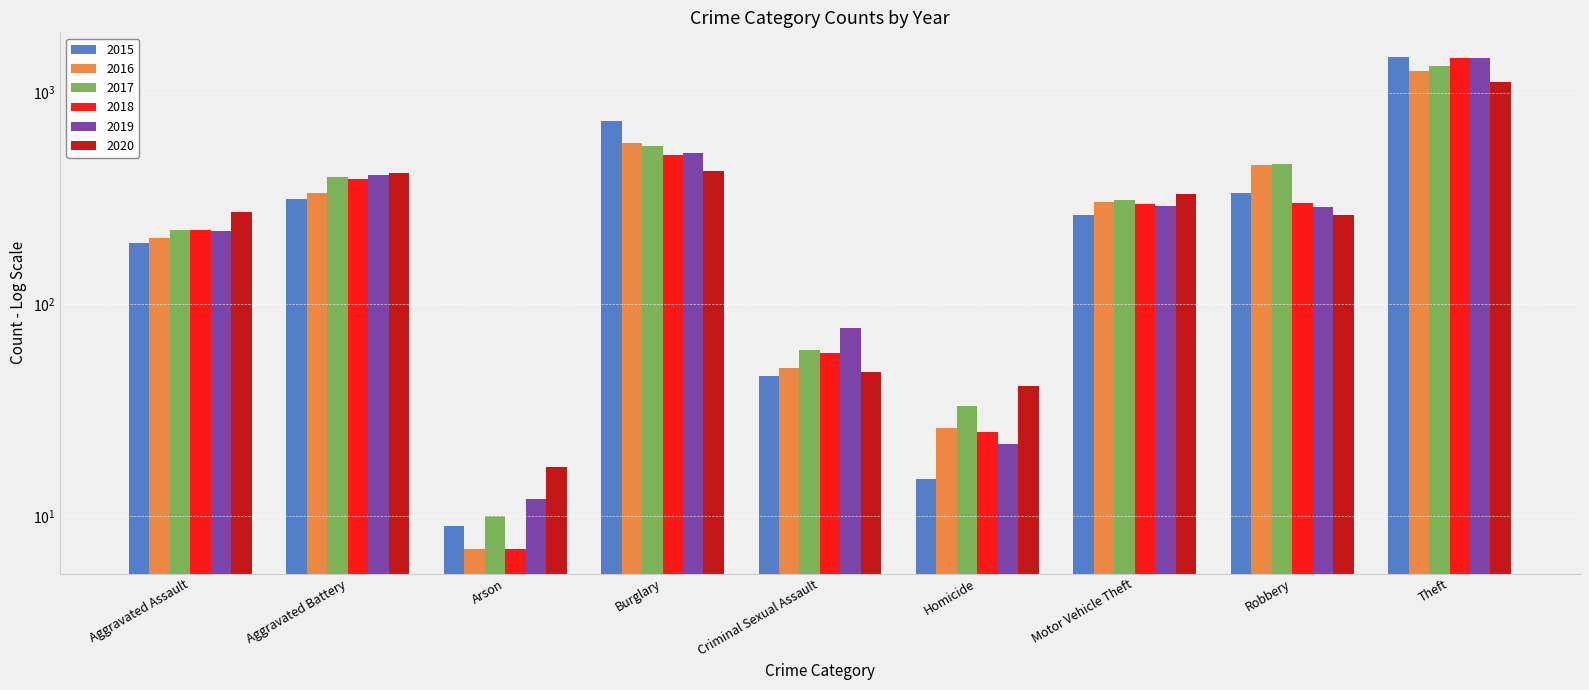

How many bars are there in total?

54